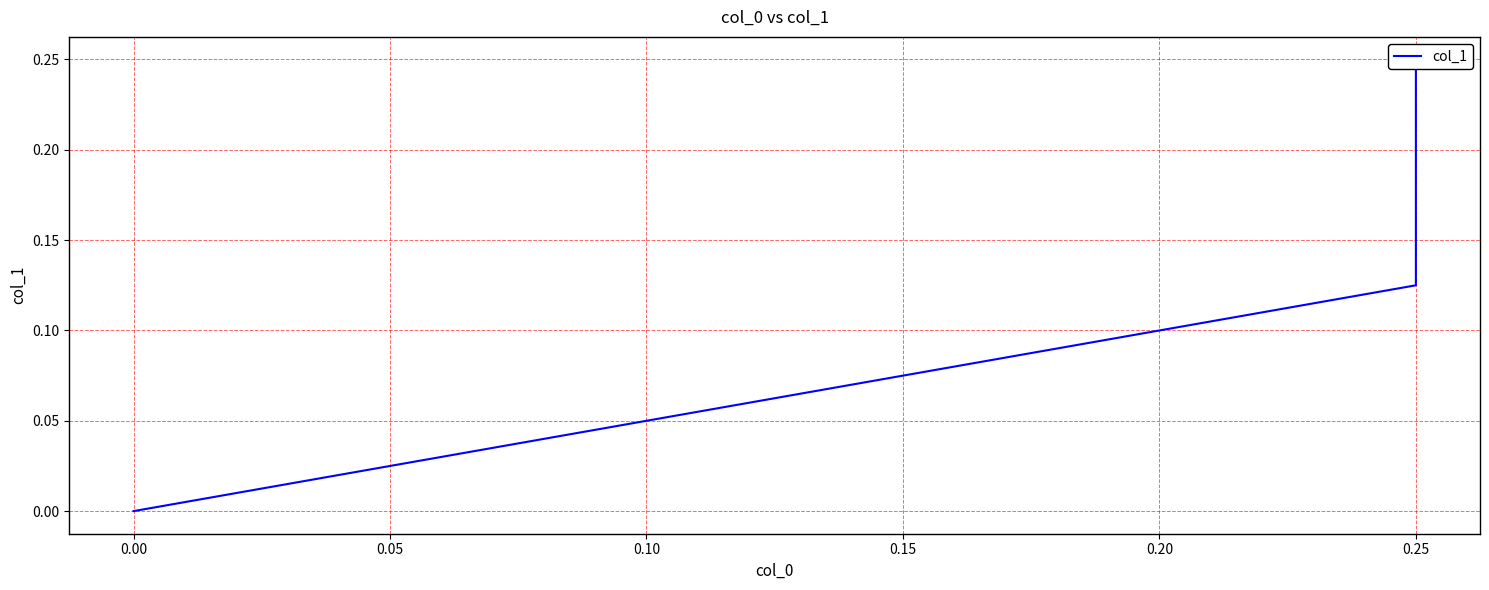

Does the chart display data point markers on the line(s)?

No